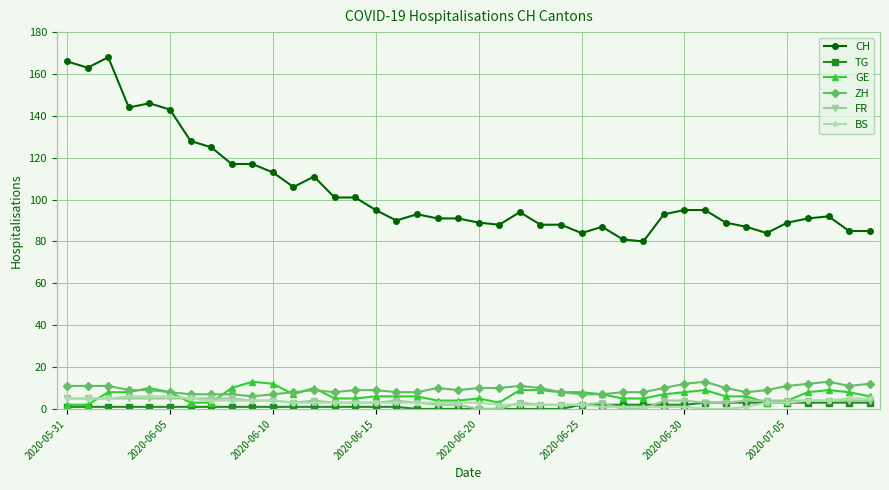

Which series has the largest range (max minus min)?

CH